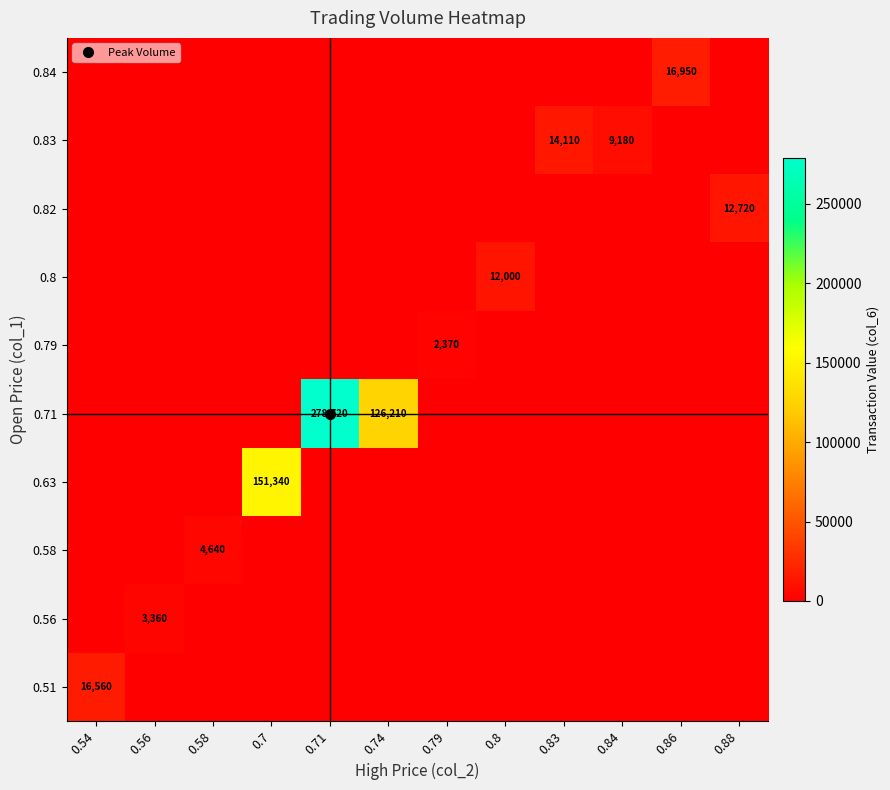

At how many categories does at least one series exceed 274097?

1